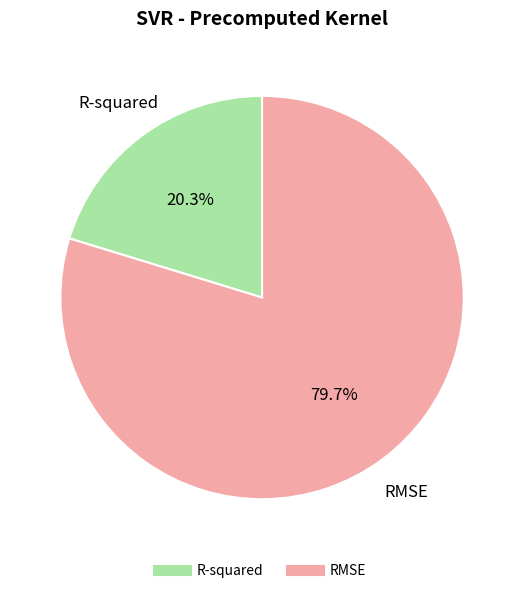

Rank the categories by value from lowest to highest.

R-squared, RMSE